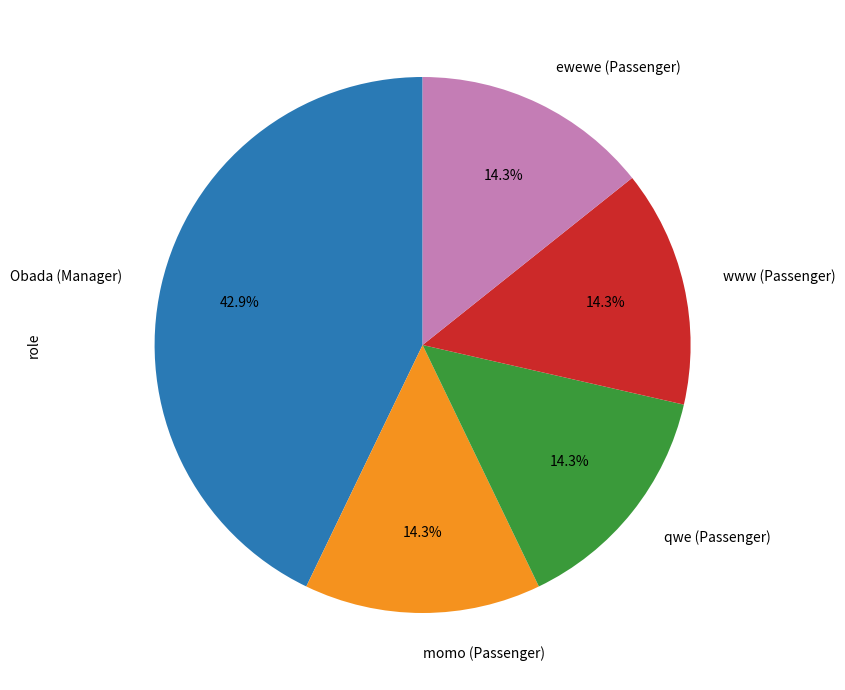

Between Obada (Manager) and momo (Passenger), which is larger?

Obada (Manager)